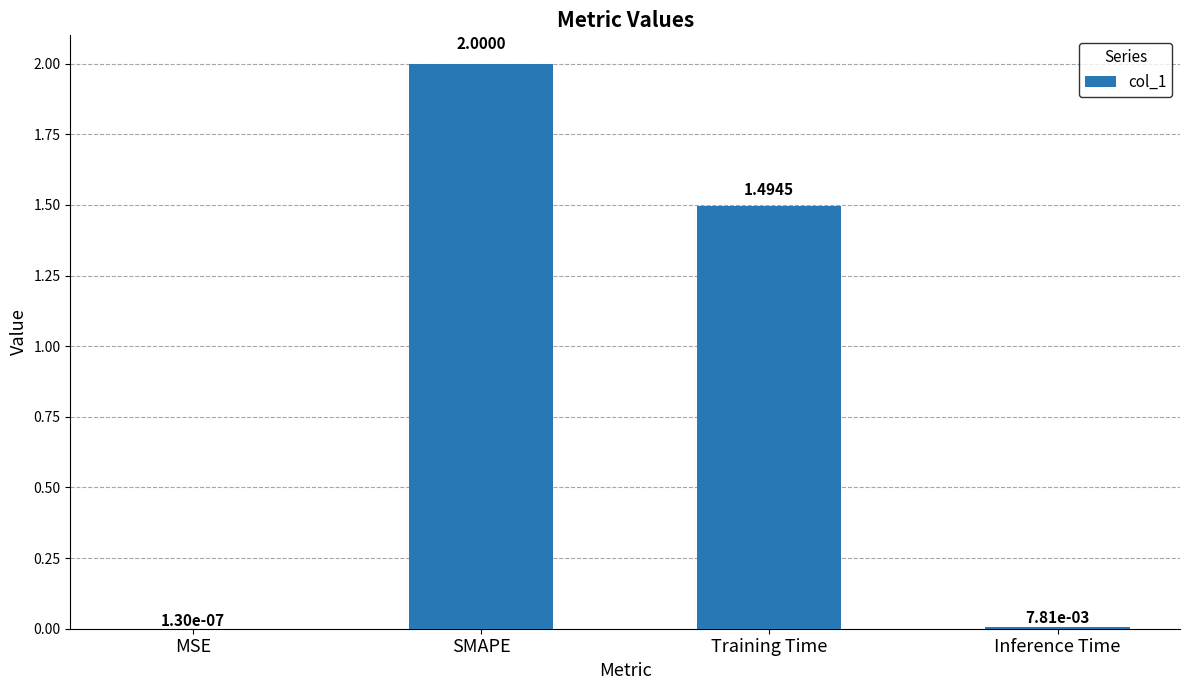

Which has a higher value, MSE or SMAPE?

SMAPE